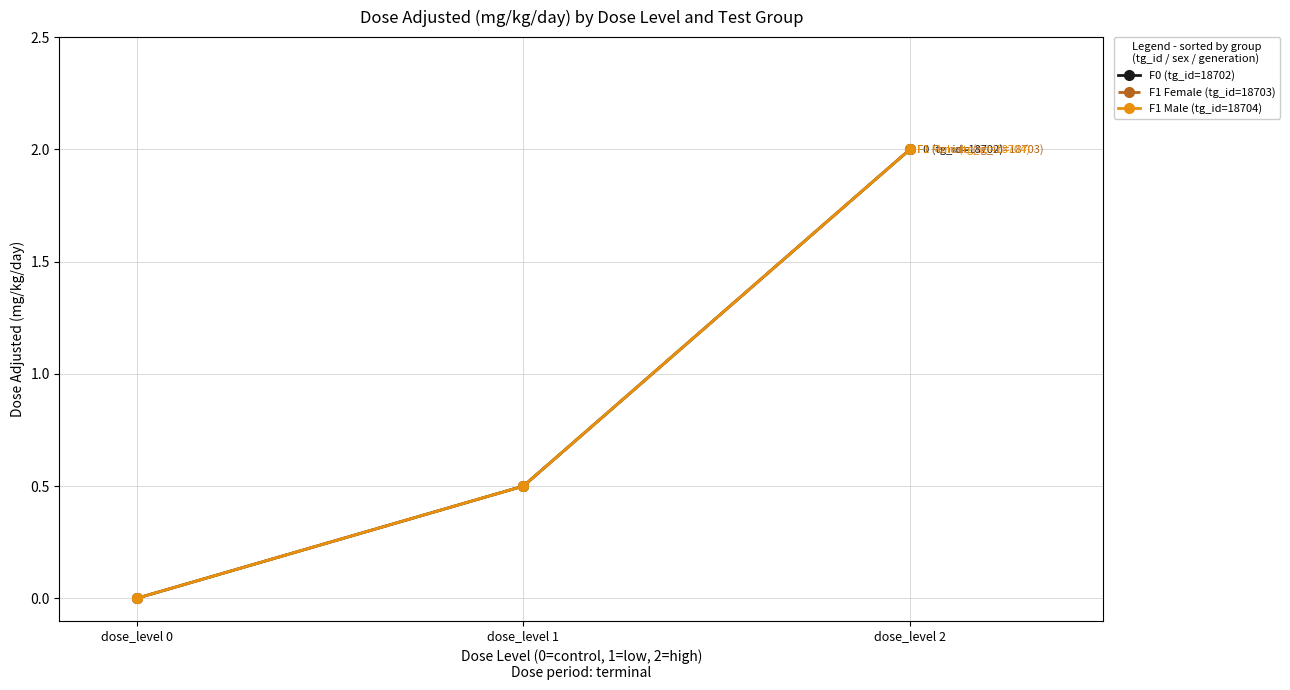

At which category is the sum across all series the highest?

dose_level 2